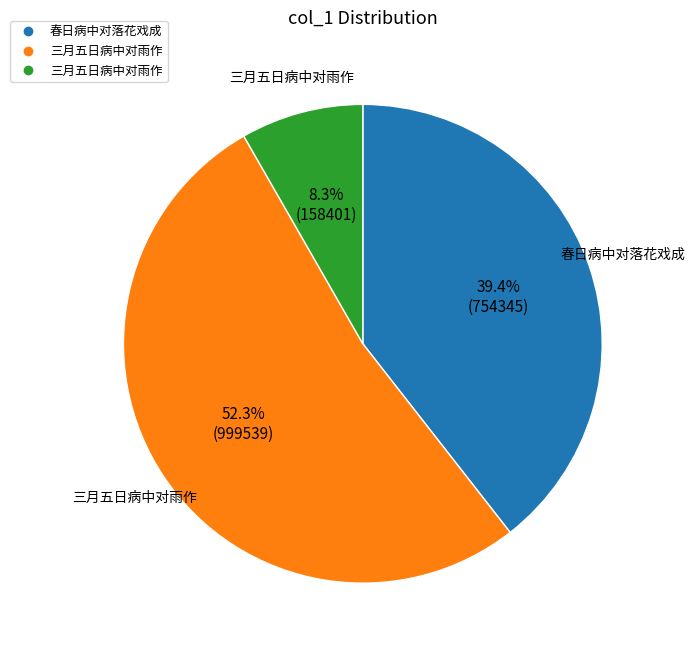

Is there a majority slice in this chart?

Yes